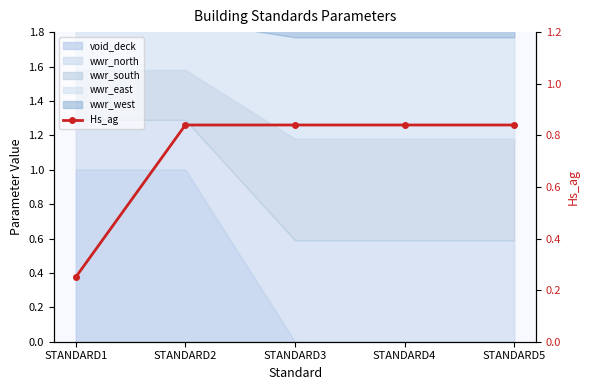

What is the value of the 5th point from the left?

0.8